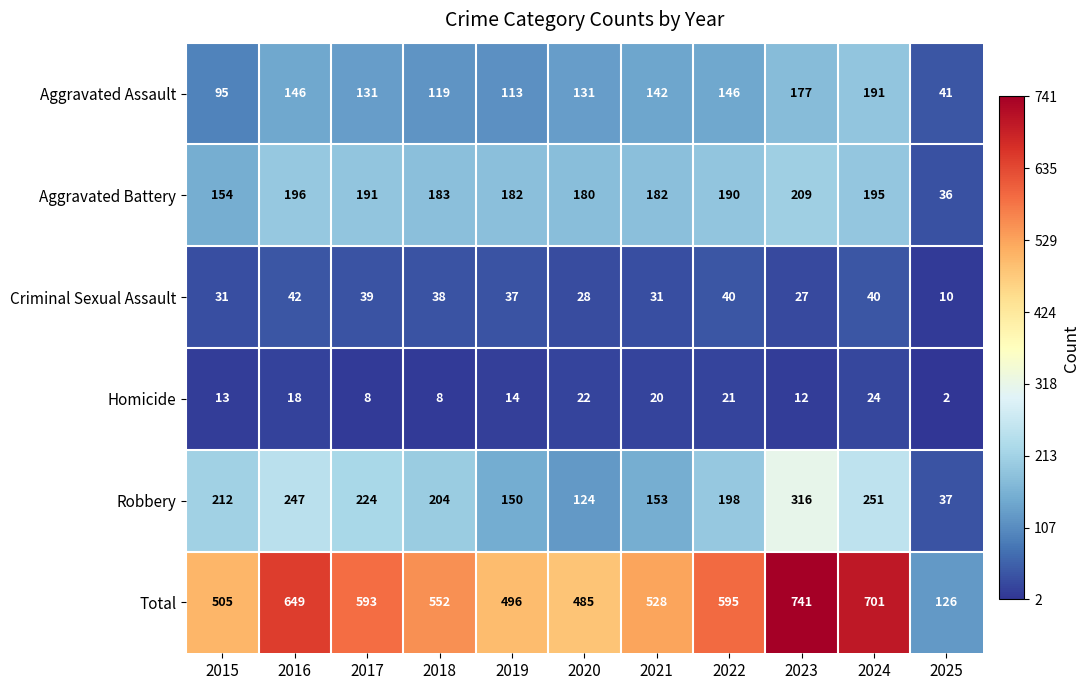

The Aggravated Assault series shows 177 at 2023. True or false?

True